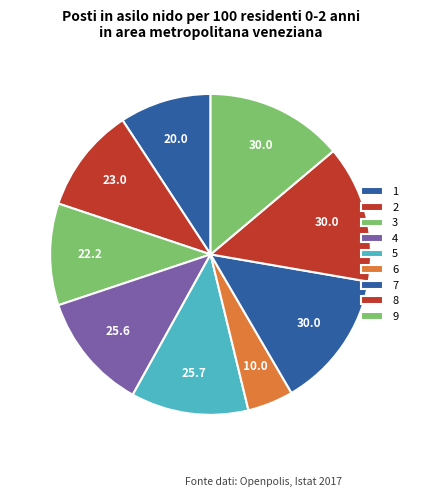

Count the number of slices in the pie.

9